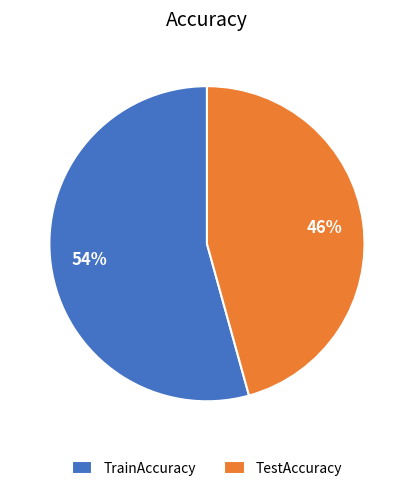

Is the sum of TestAccuracy and TrainAccuracy greater than half?

Yes